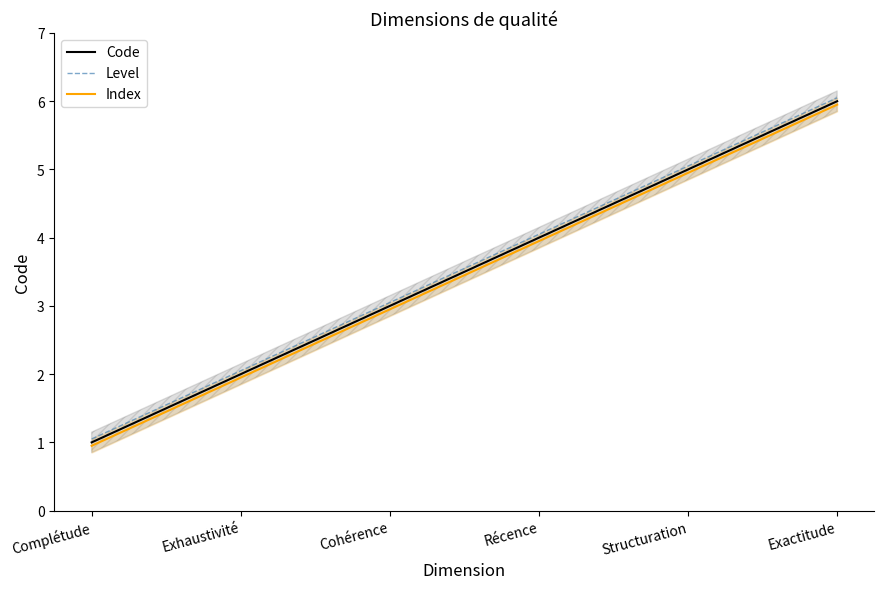

The Code series shows 2.2 at Récence. True or false?

False